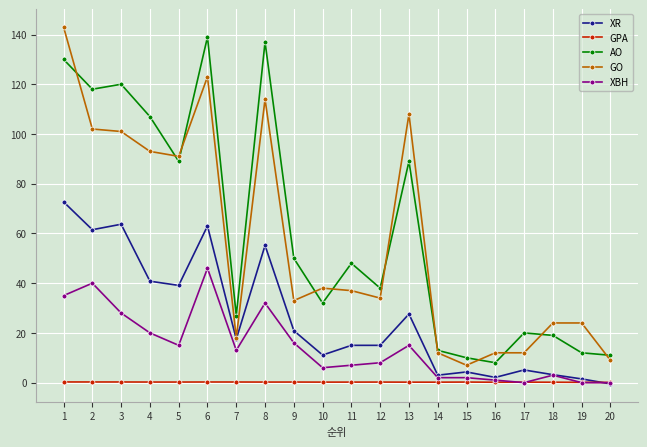

Which series has the largest total across all categories?

AO